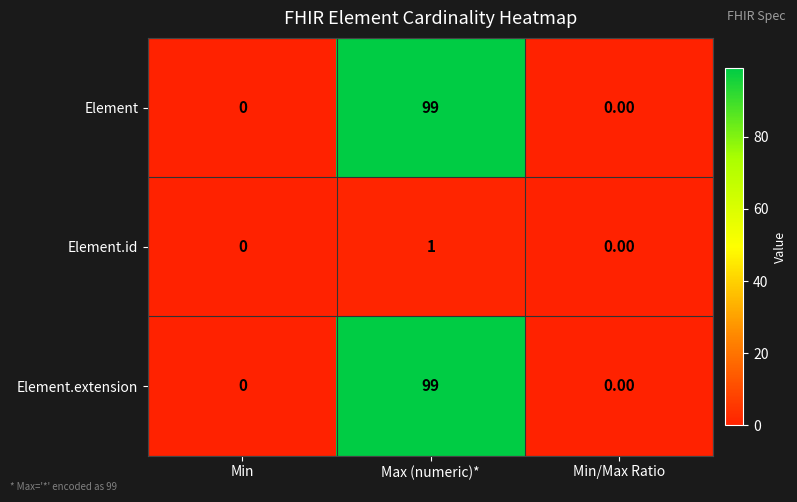

What is the average value of the Element series?

33